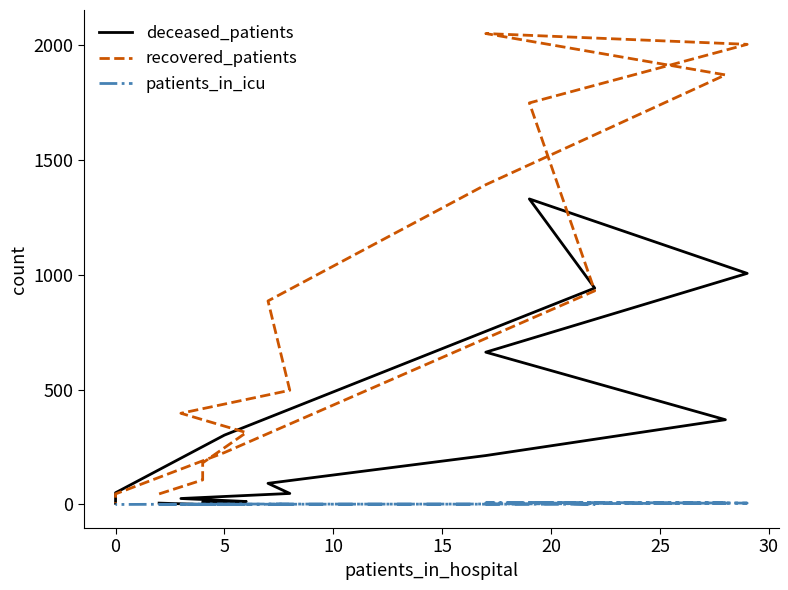

How many lines are shown in the chart?

3